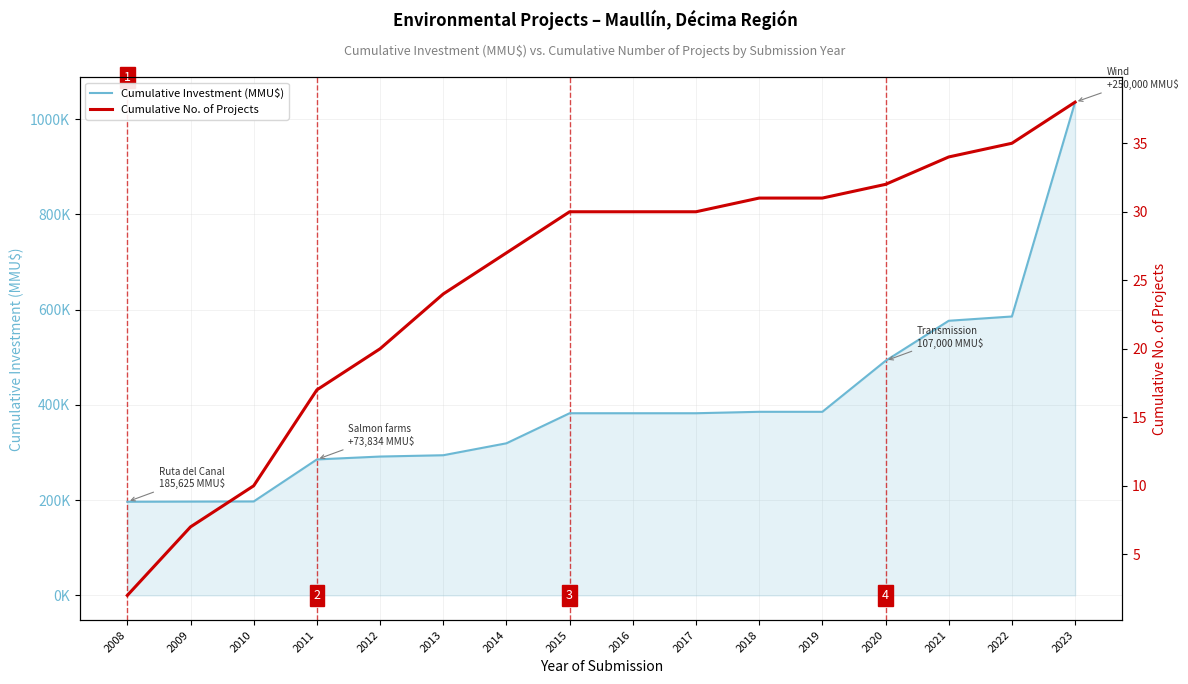

Between 2010 and 2016, which series saw the biggest shift?

Cumulative Investment (MMU$)